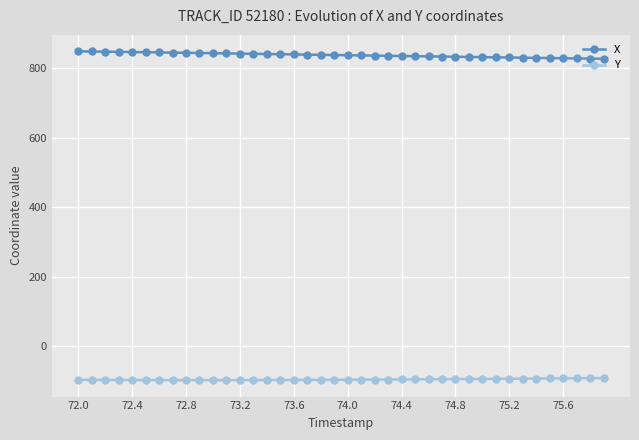

How many values in the Y series are below -96?

24